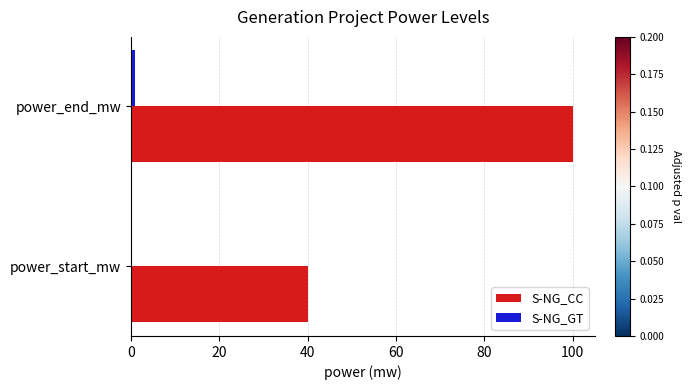

Between power_start_mw and power_end_mw, which series saw the biggest shift?

S-NG_CC